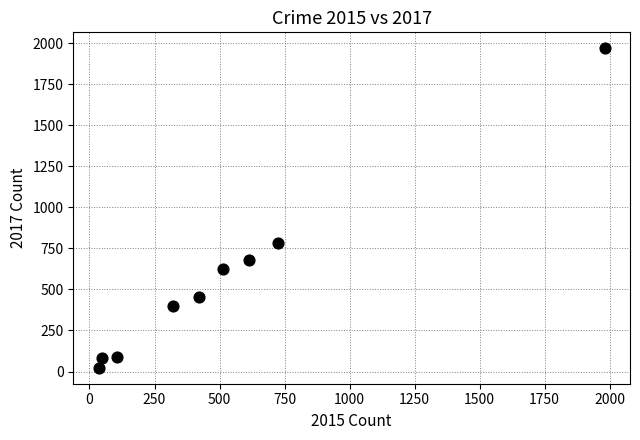

What Y value in the scatter plot is closest to 995?

780